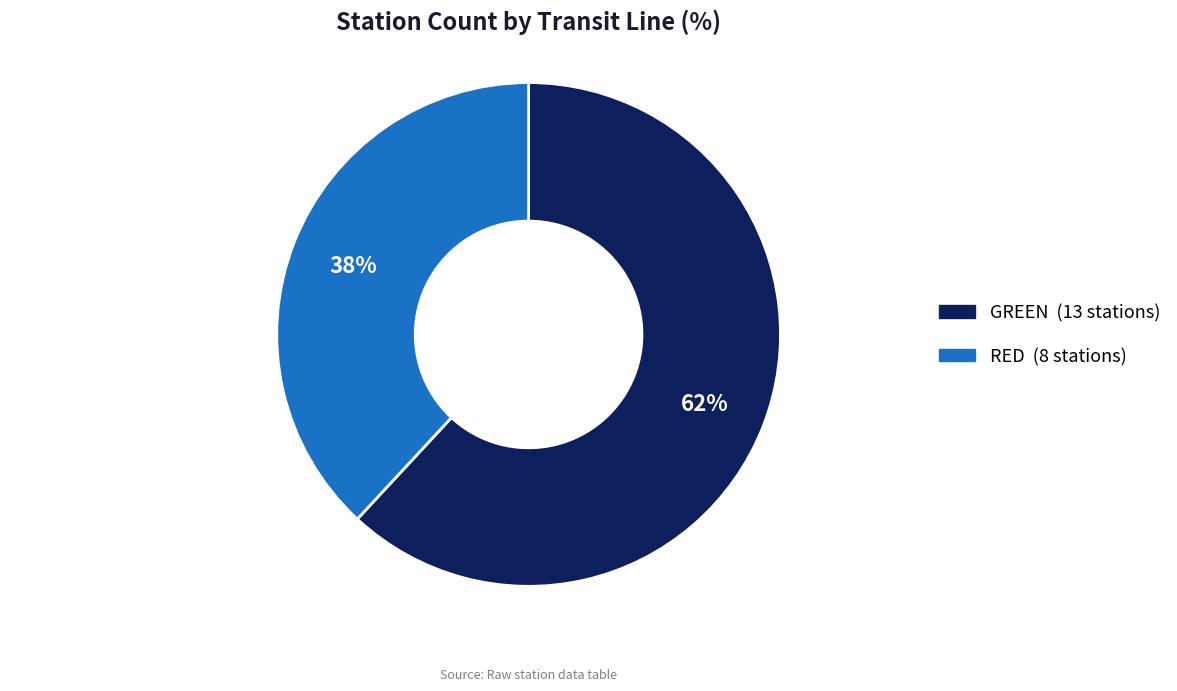

Rank the categories by value from highest to lowest.

GREEN, RED